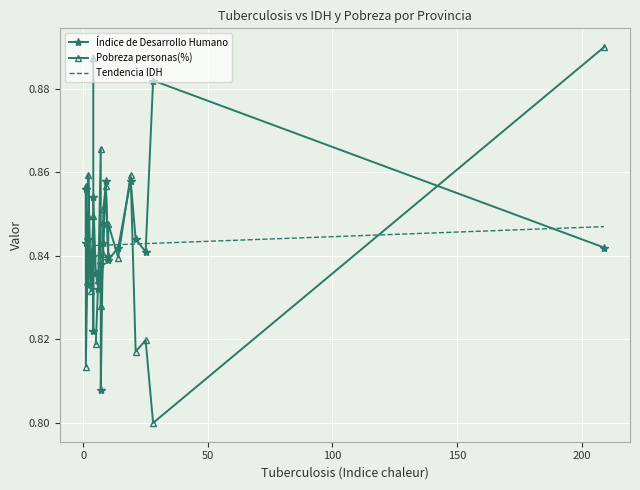

The Tendencia IDH series shows 1.4 at 8. True or false?

False